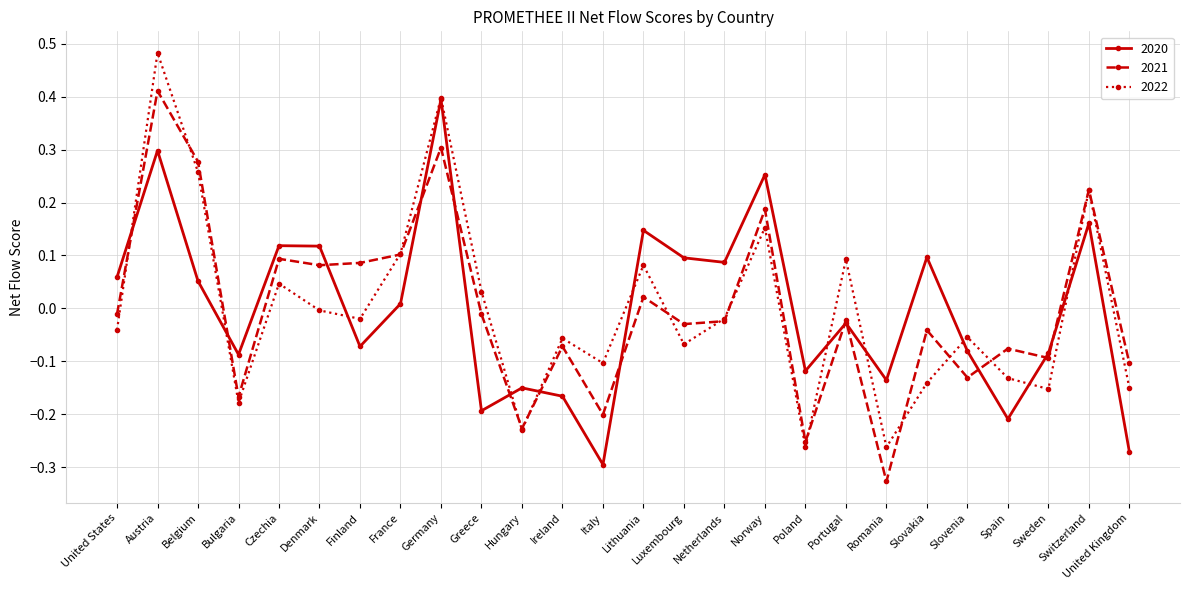

At which category does 2020 reach its first local valley?

Bulgaria